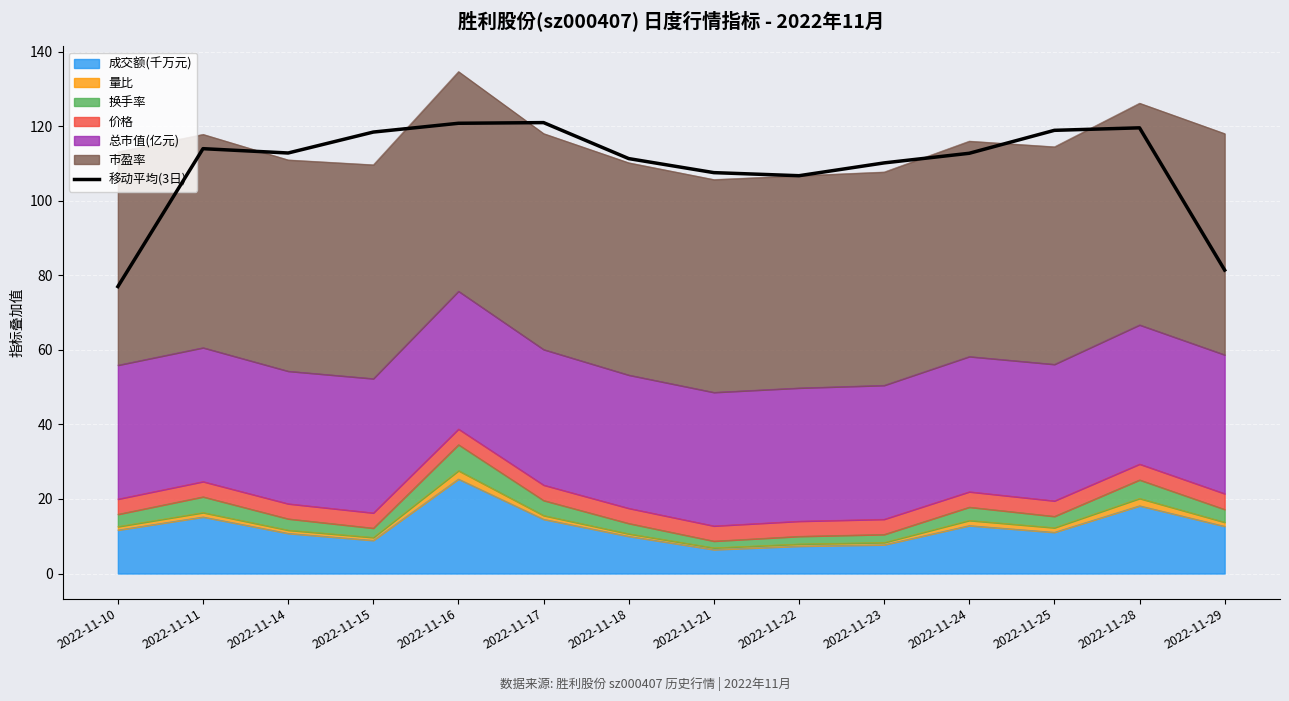

Where is the data nearest to the value 98?

2022-11-22